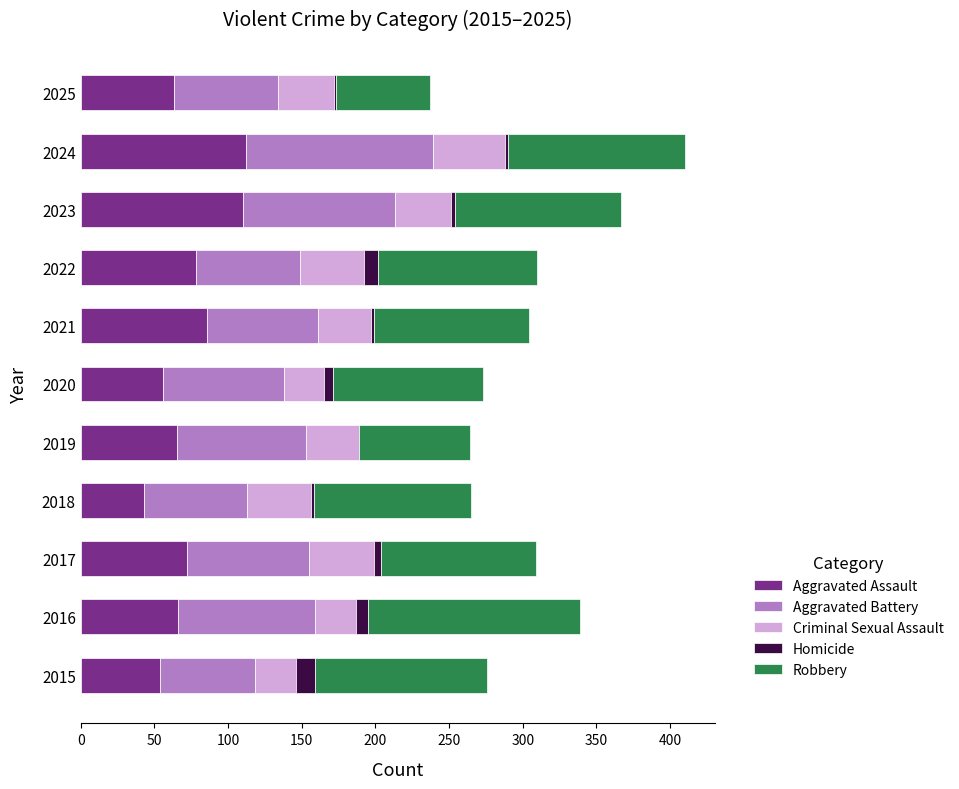

What is the maximum value for Aggravated Assault?

112